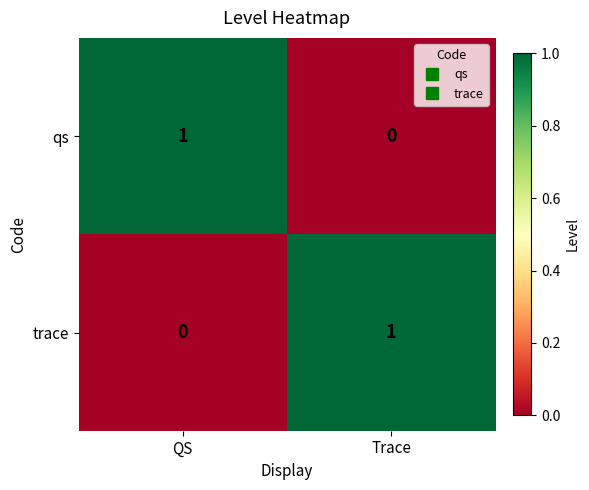

At which label is qs closest to 0?

Trace